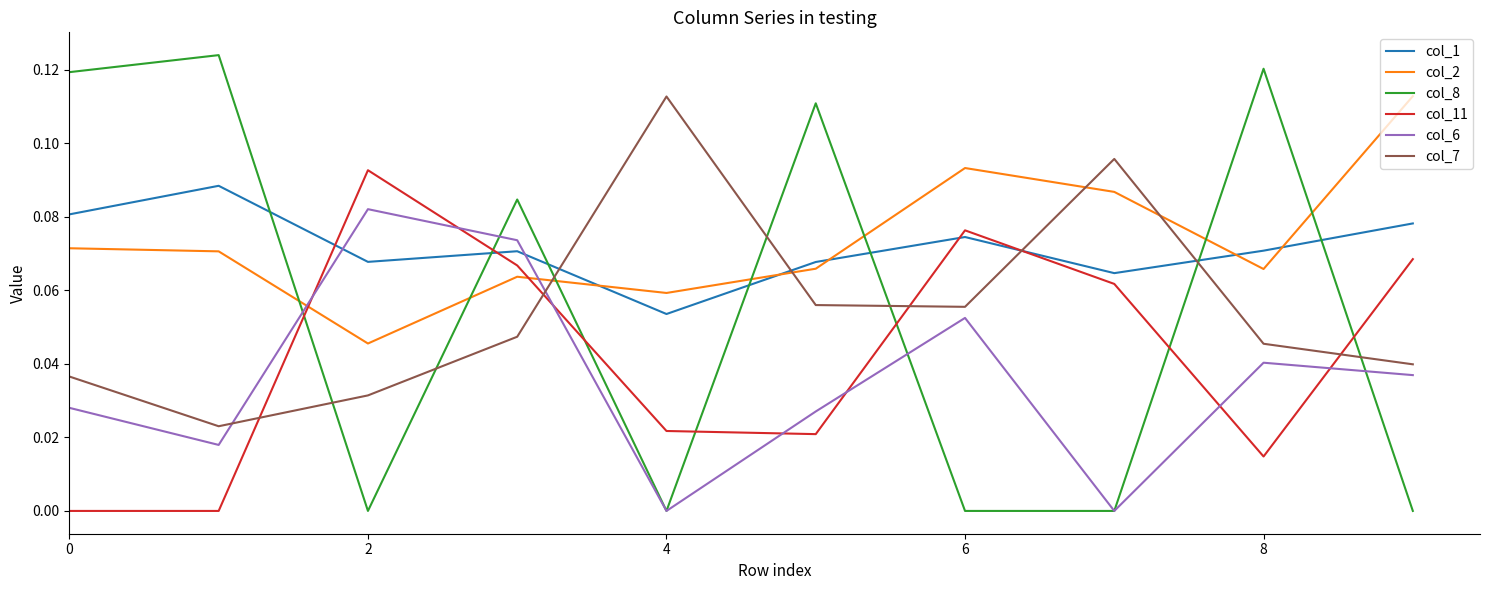

How many distinct data groups are displayed?

6